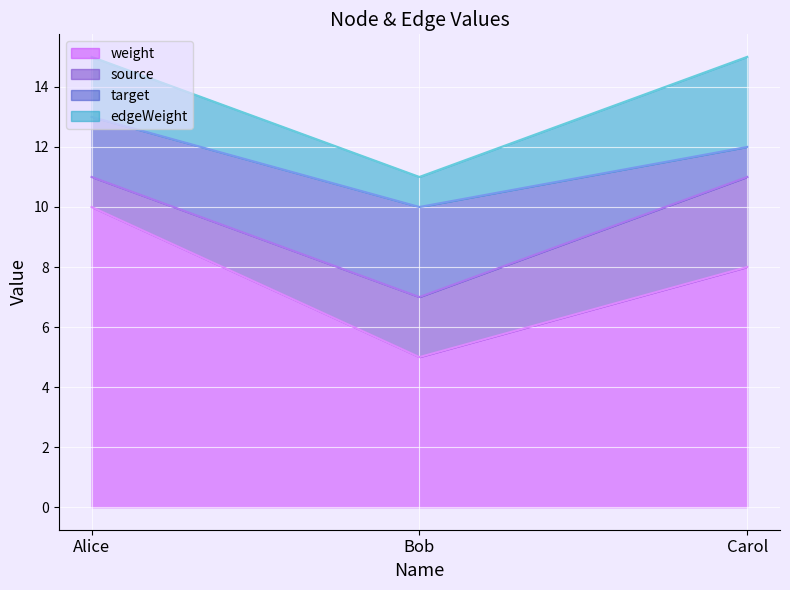

How many lines are shown in the chart?

4